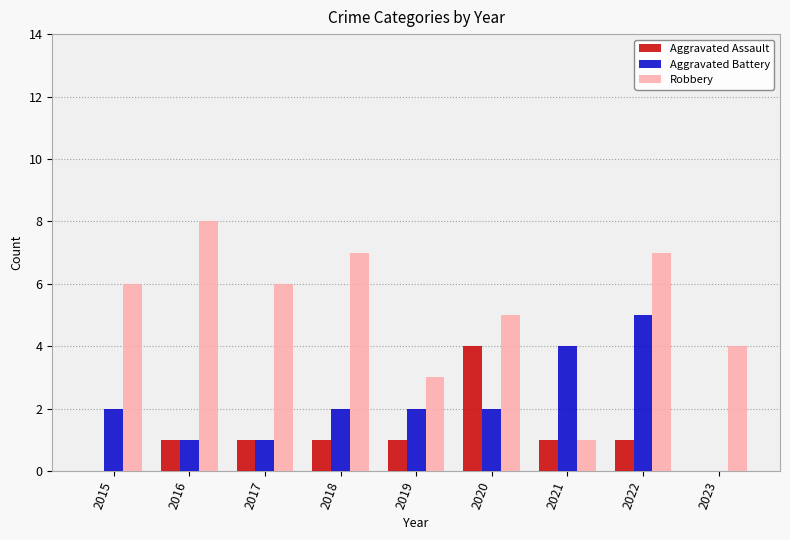

At which category is the sum across all series the highest?

2022